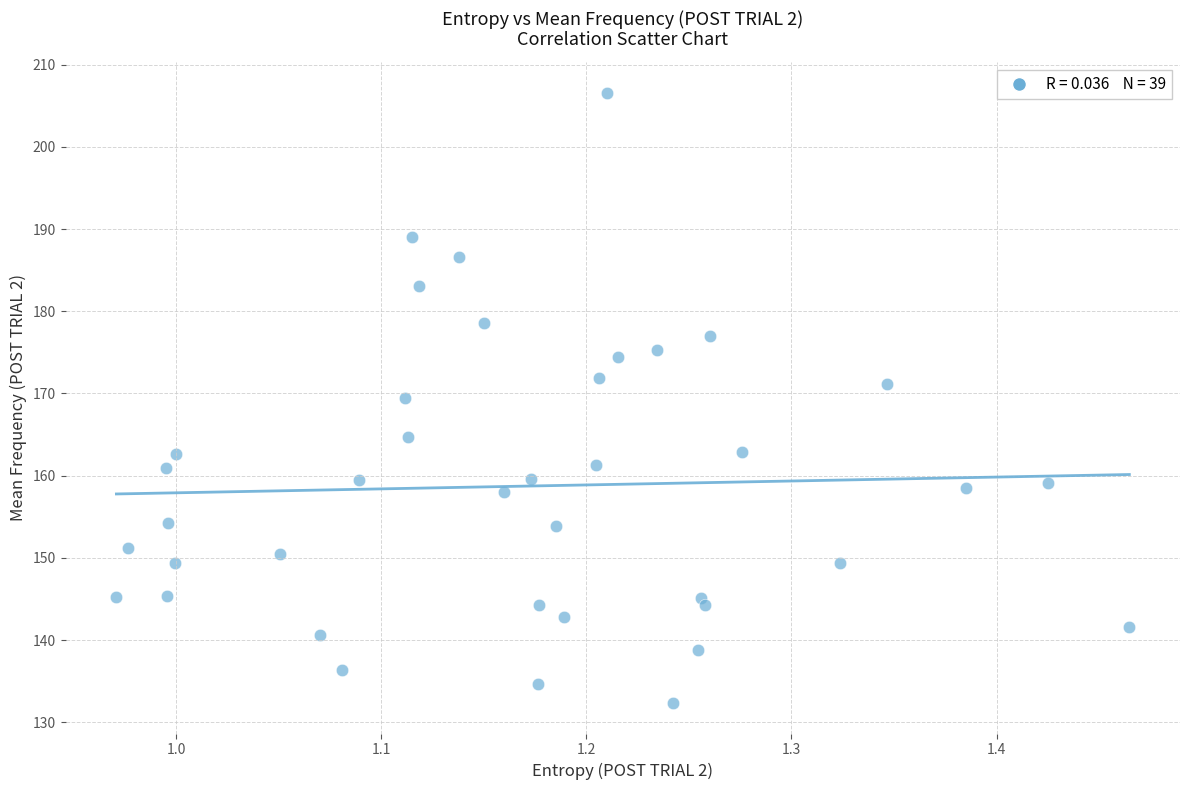

What is the range of Y values (max minus min)?

74.2